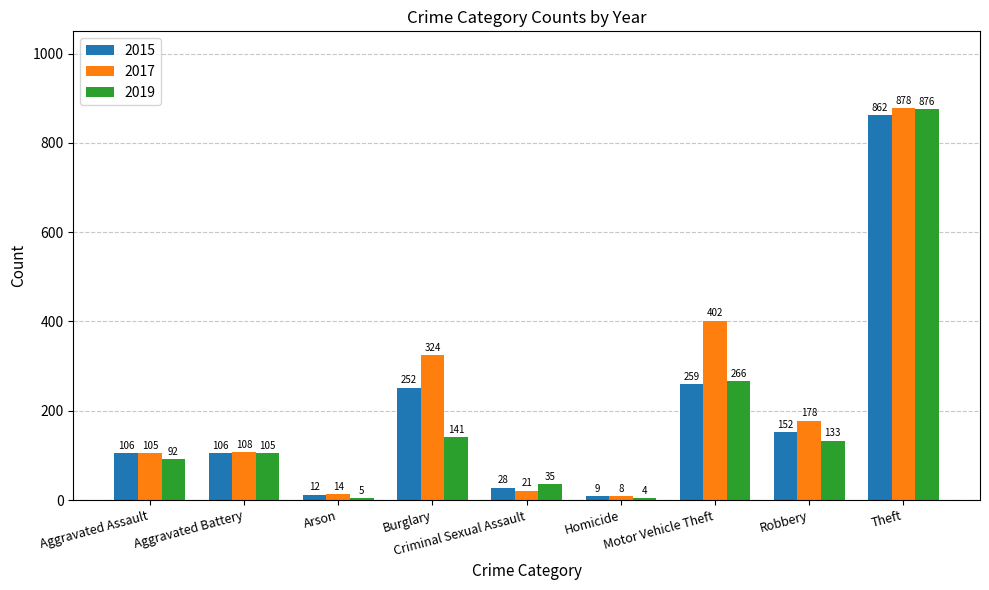

Which series has the widest spread of values?

2019